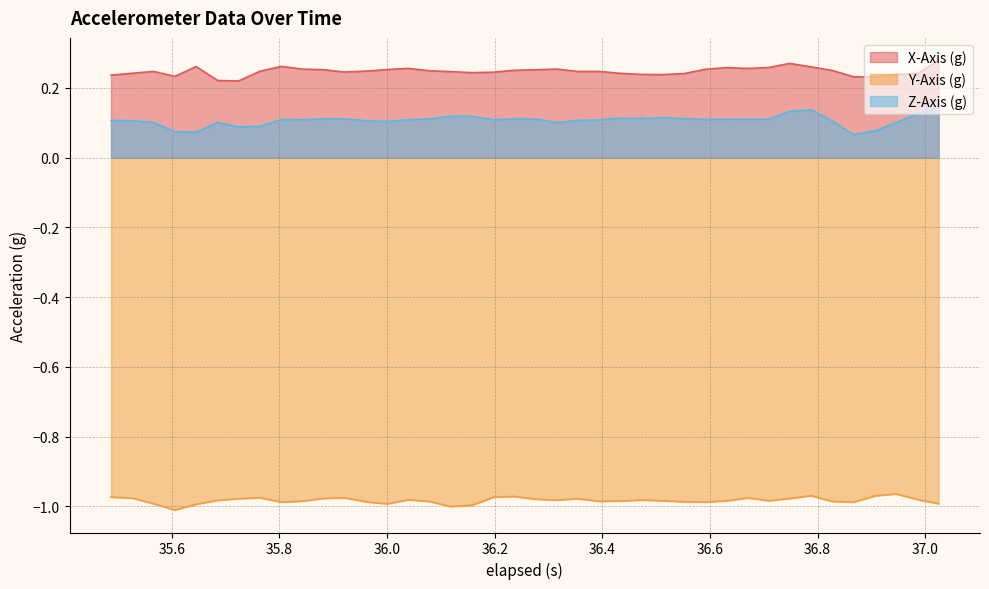

Which series has the largest range (max minus min)?

Z-Axis (g)